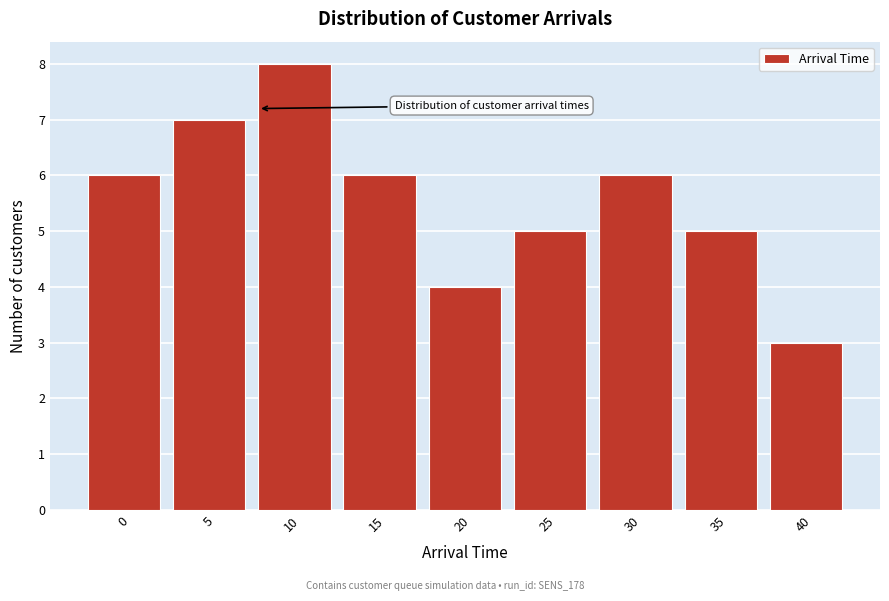

Reading right to left, what are all the values shown in this chart?

3	5	6	5	4	6	8	7	6